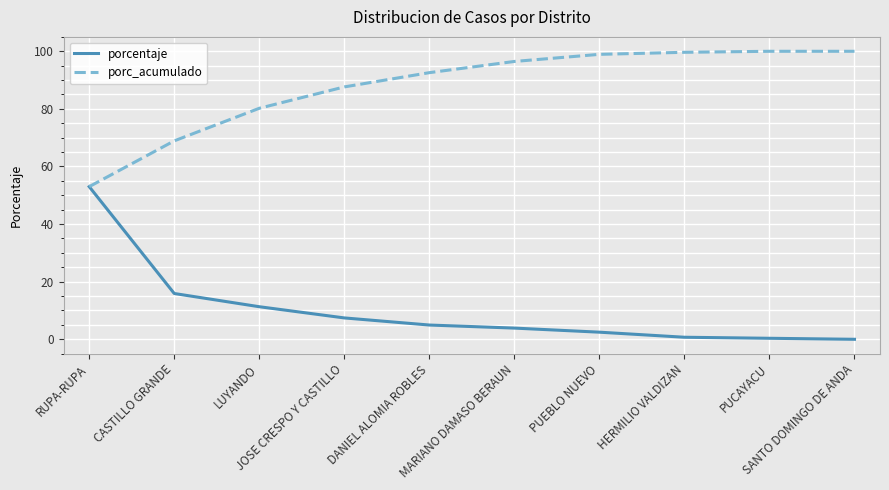

What is the greatest value displayed?

100.0